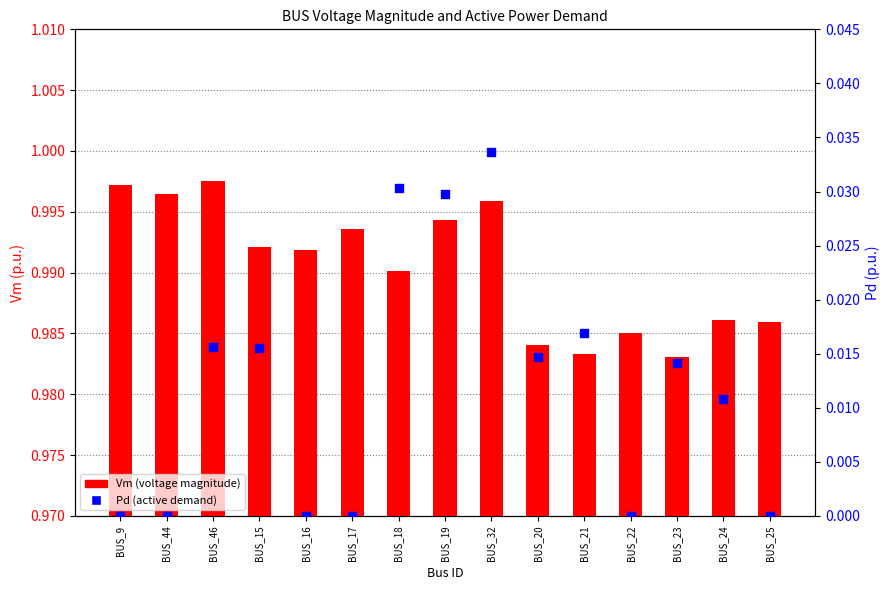

At how many categories does at least one series exceed 0?

15